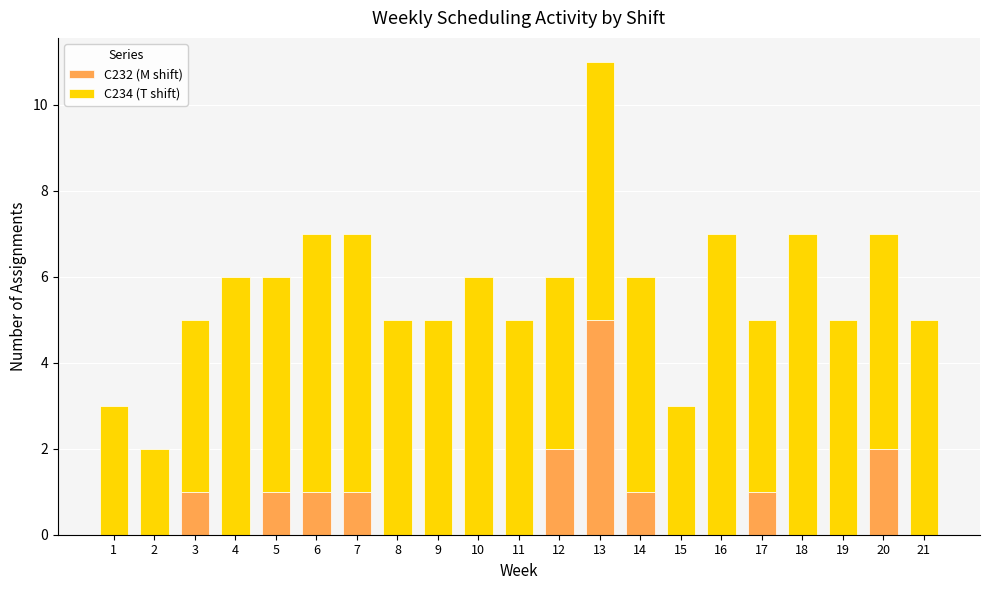

What is the total value across all series at 10?

6